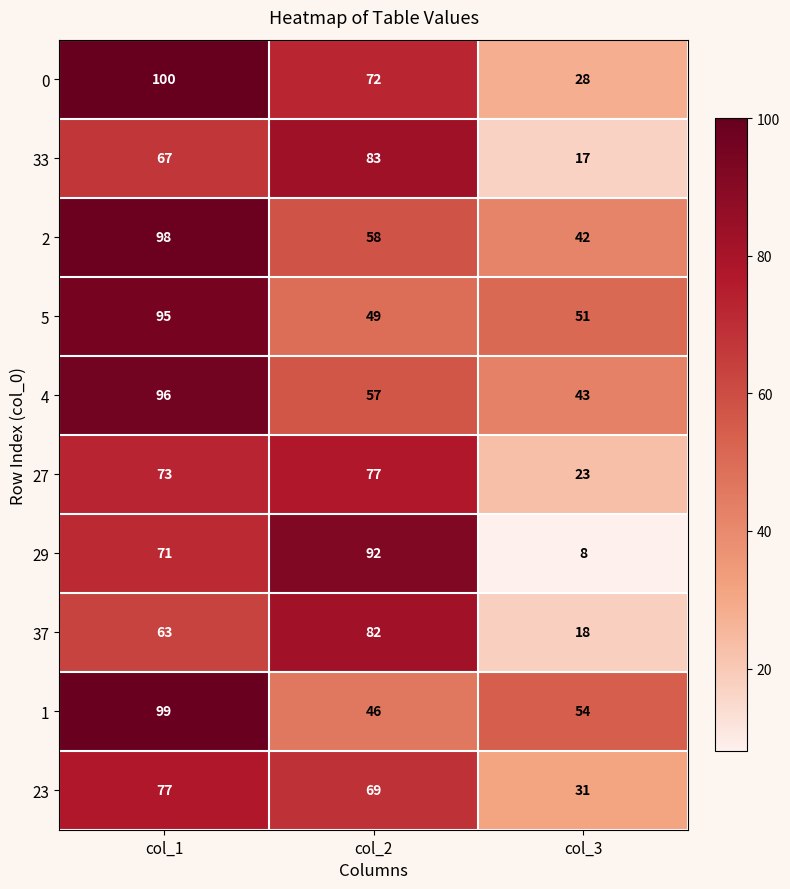

What is the difference between the second highest and minimum values in the 27 series?

50